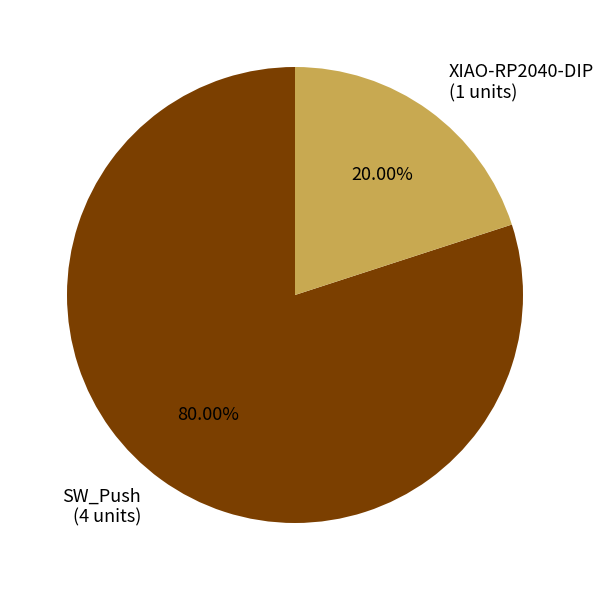

Does XIAO-RP2040-DIP represent more than half of the total?

No